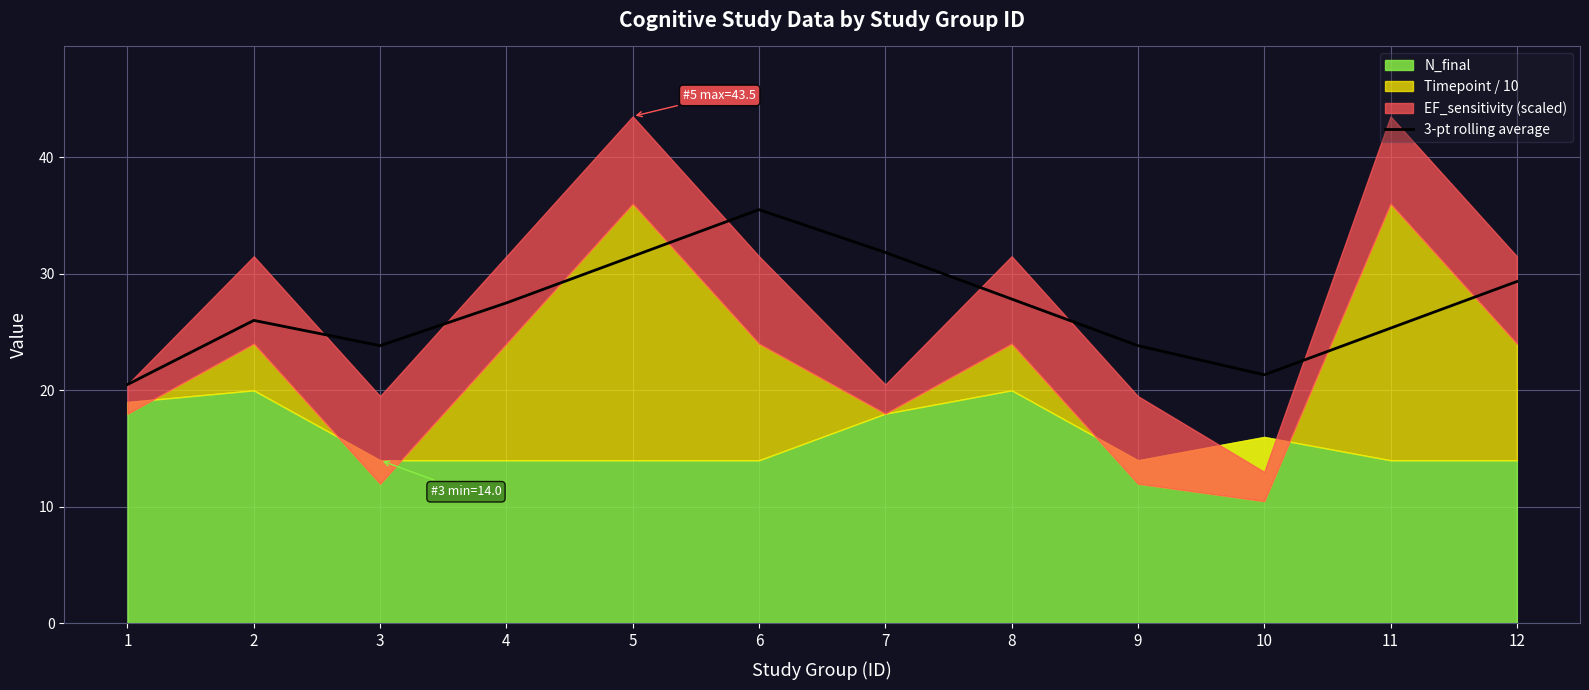

At which category does the data reach its first local valley?

3